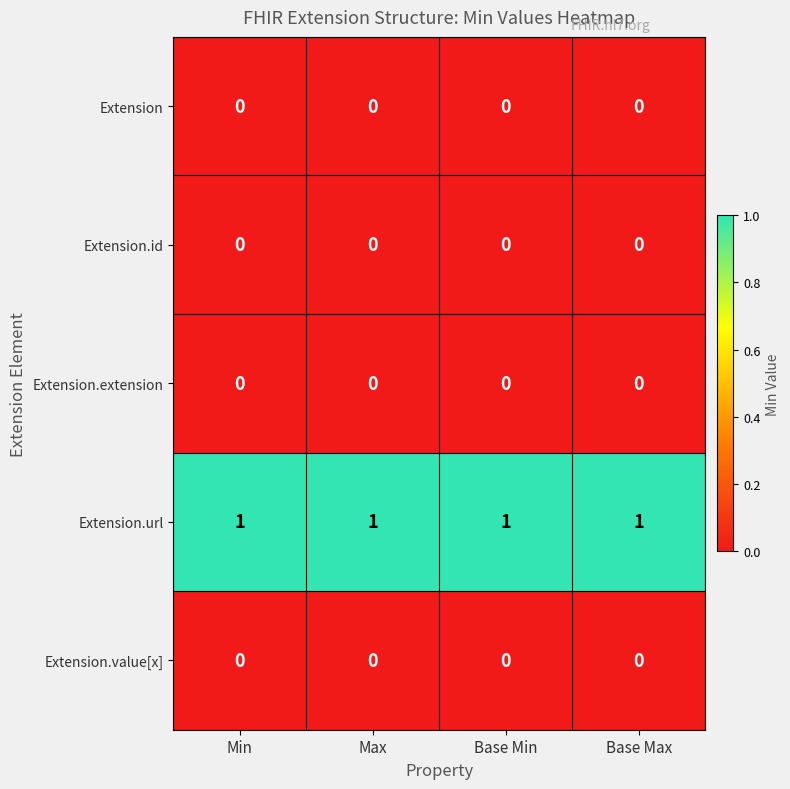

True or false: Extension.url has a value of 0 at Min.

False